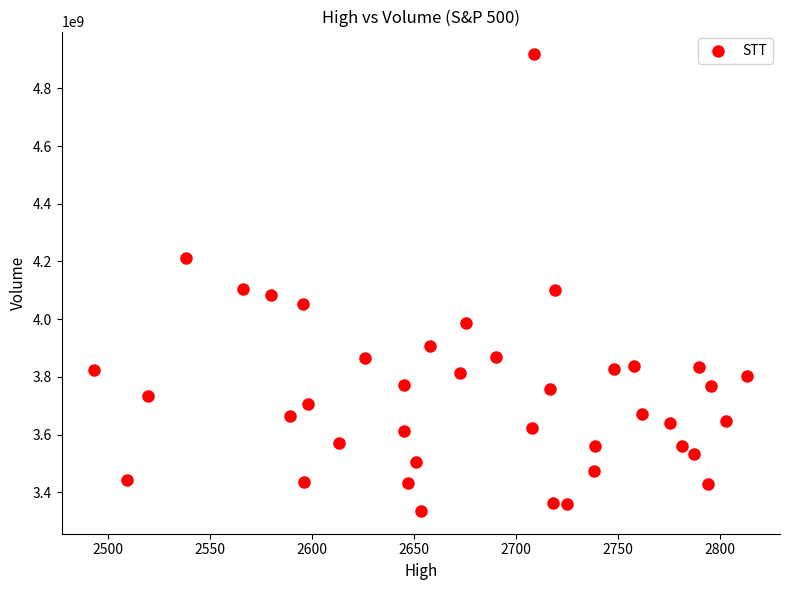

What is the range of Y values (max minus min)?

1582040000